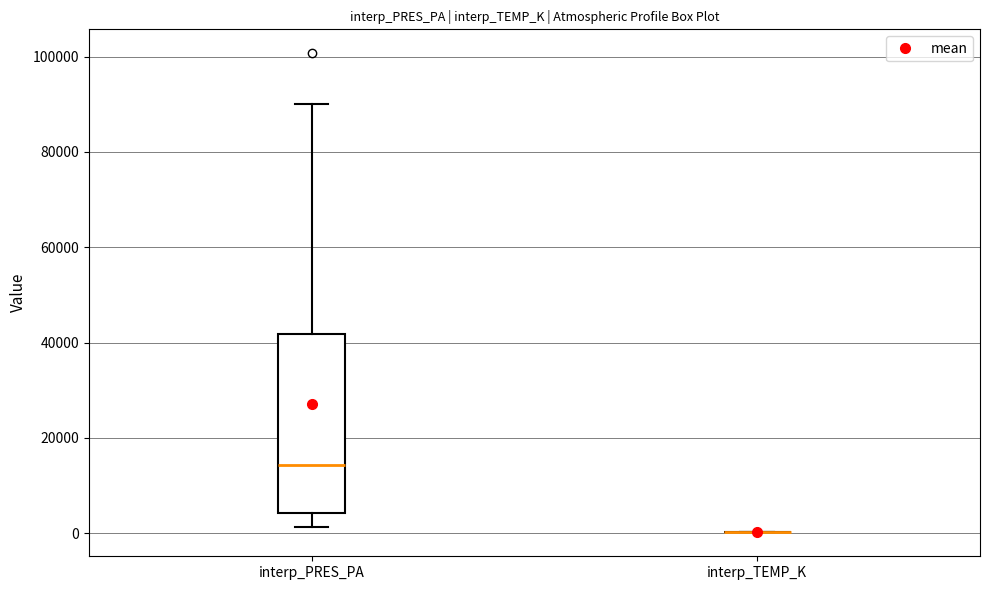

Comparing the boxes themselves (not the whiskers), which one is the tallest?

interp_PRES_PA